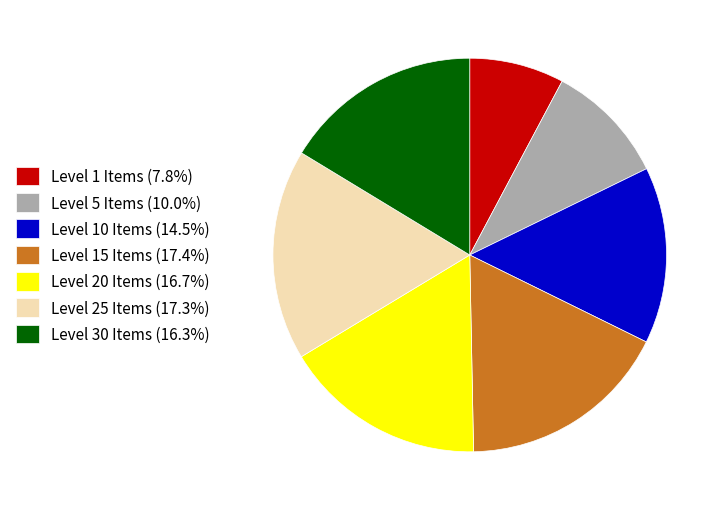

Does Level 15 Items (17.4%) represent more than half of the total?

No